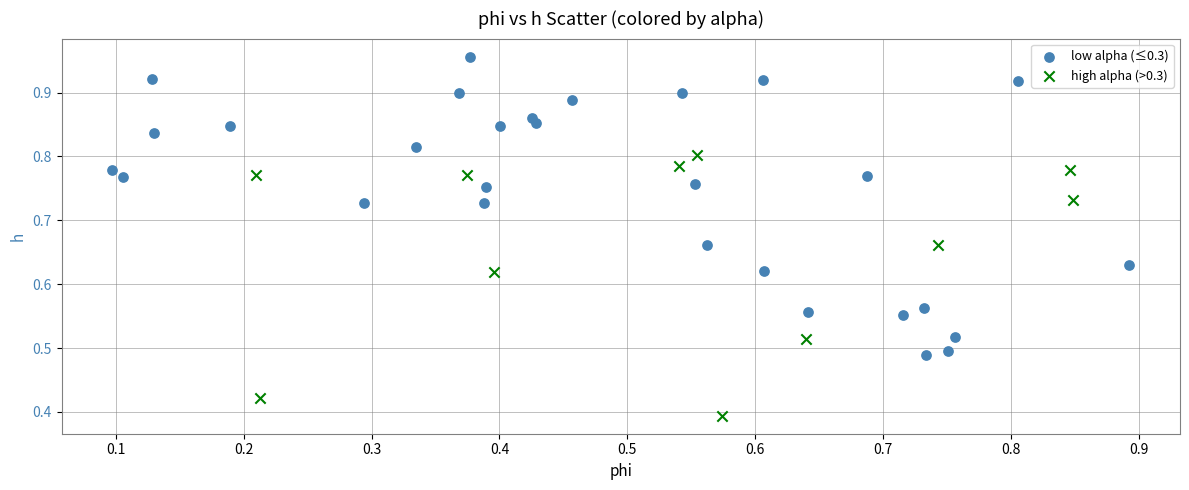

What are all the series names shown in the legend?

low alpha (≤0.3), high alpha (>0.3)